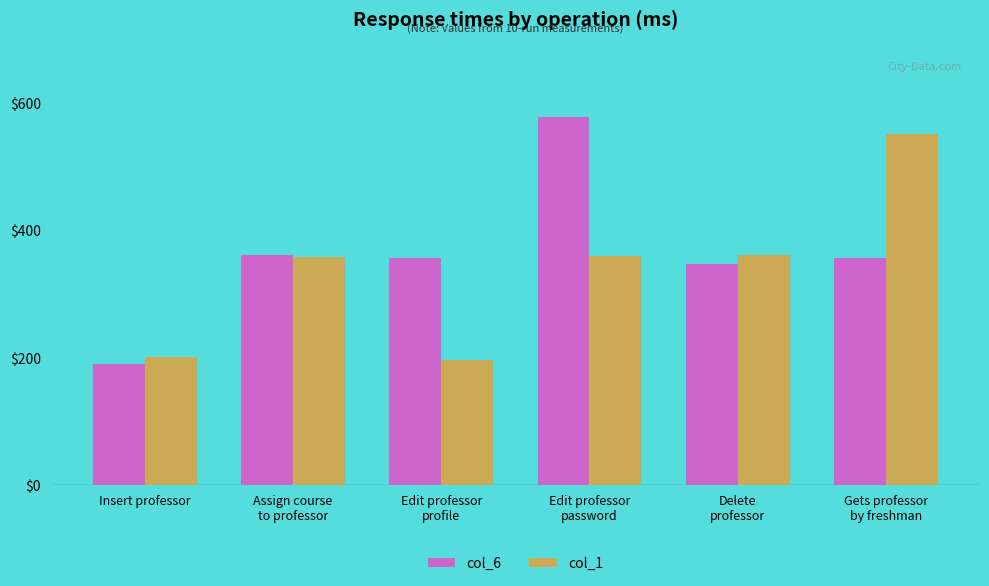

What is the highest value of the col_1 series?

551